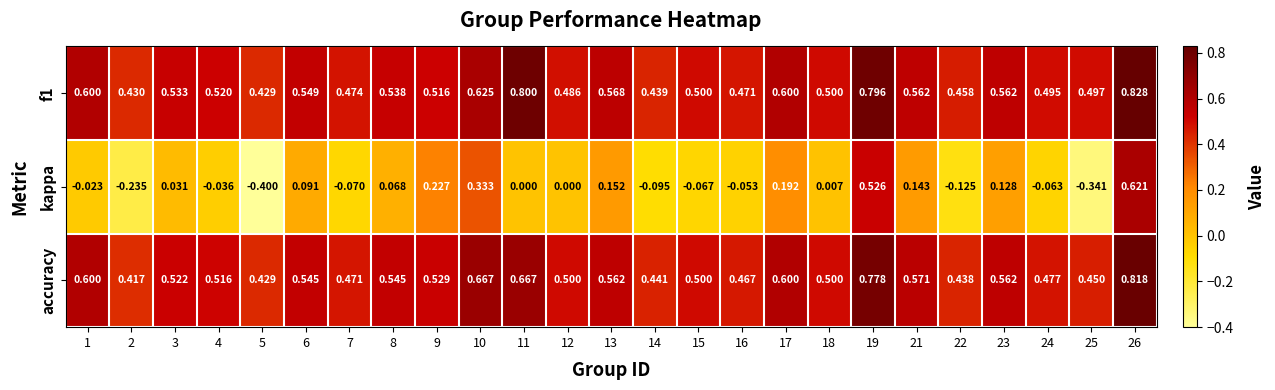

Between 22 and 23, which series saw the biggest shift?

kappa